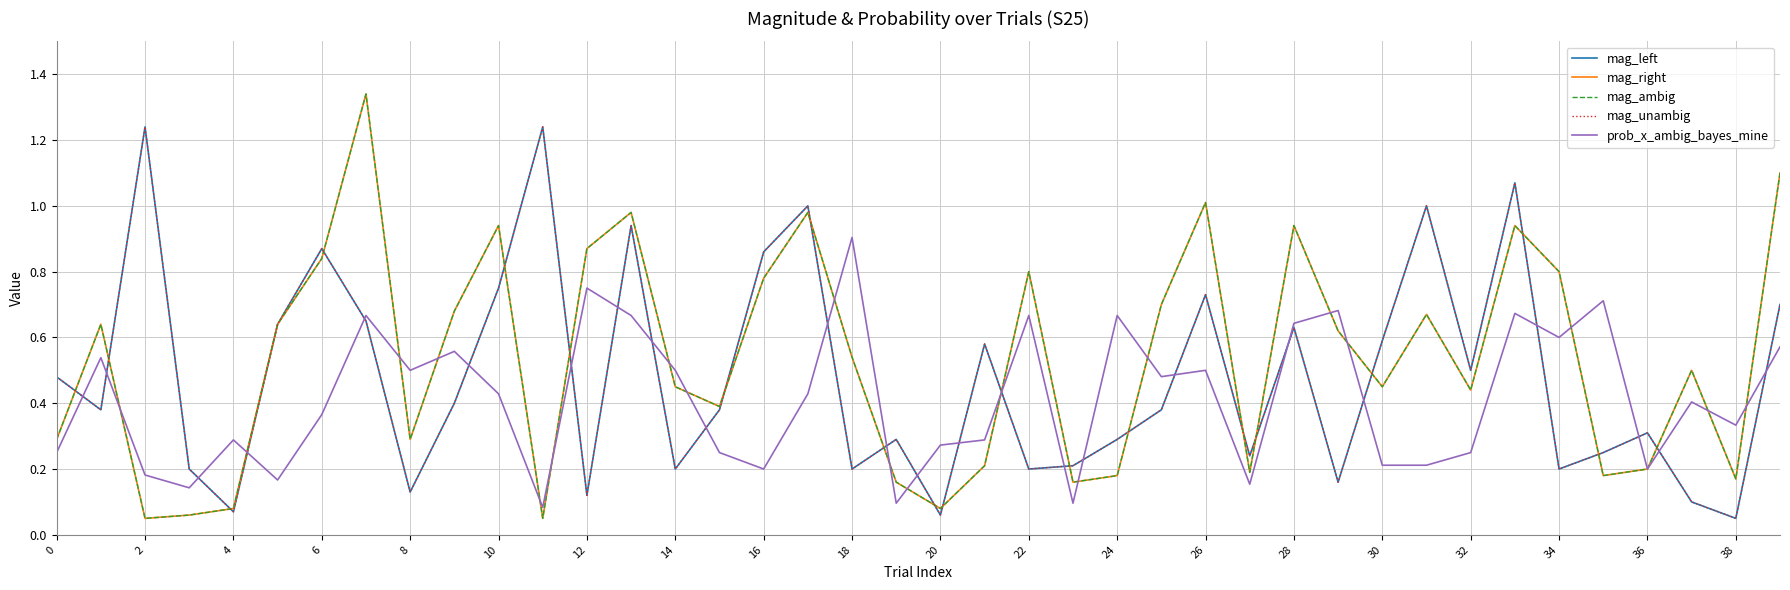

Does the chart have visible grid lines?

Yes